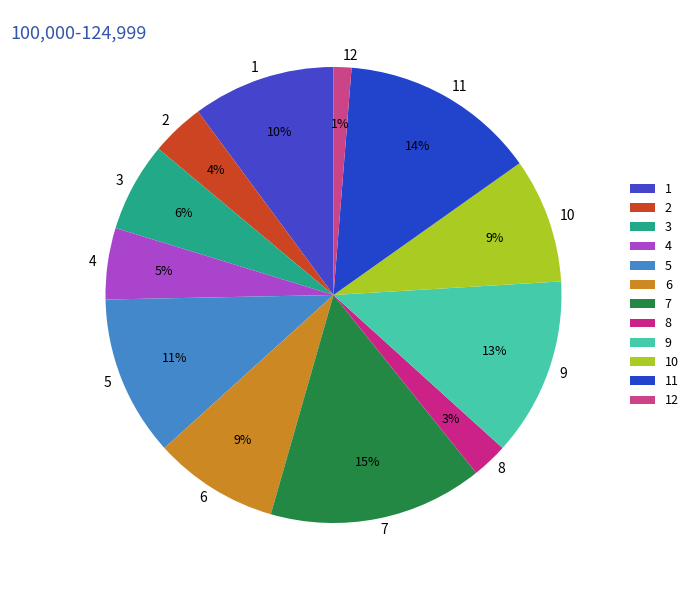

Does 9 represent more than half of the total?

No